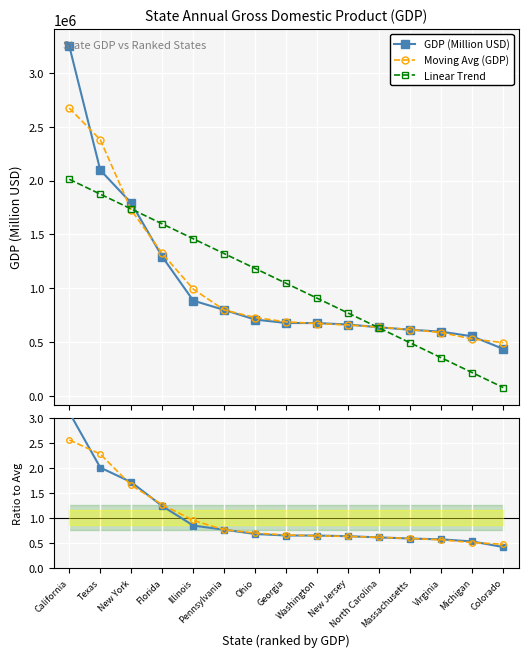

Does the chart display data point markers on the line(s)?

Yes